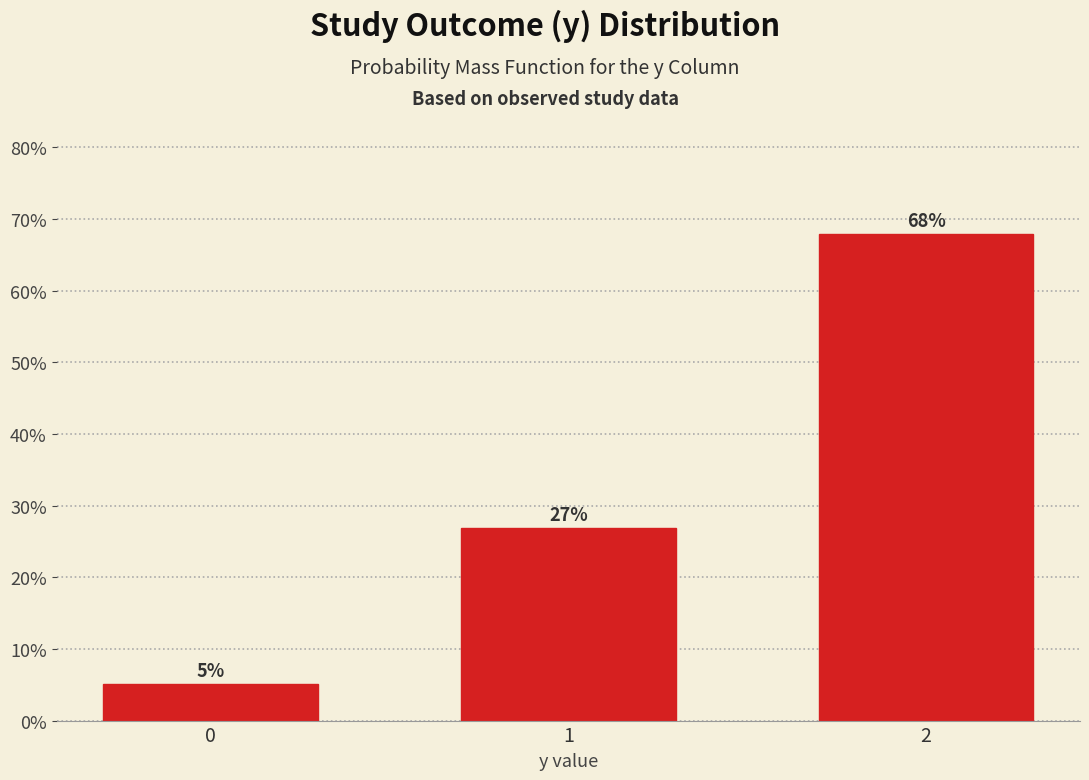

Does the chart contain any negative values?

No